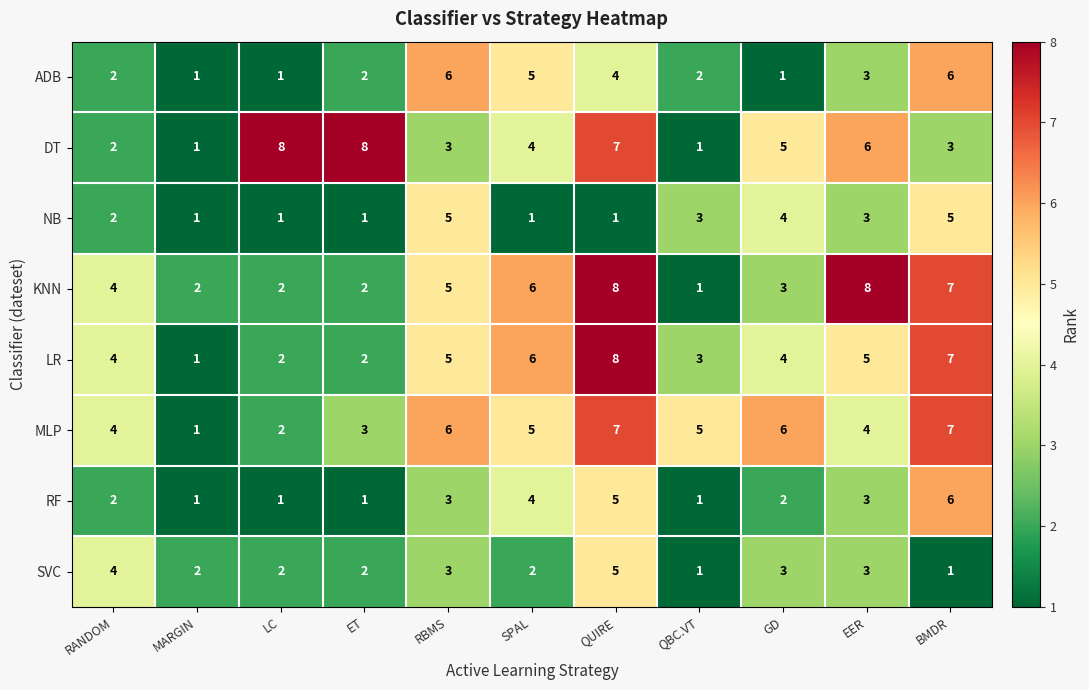

What is the total value across all series at MARGIN?

10